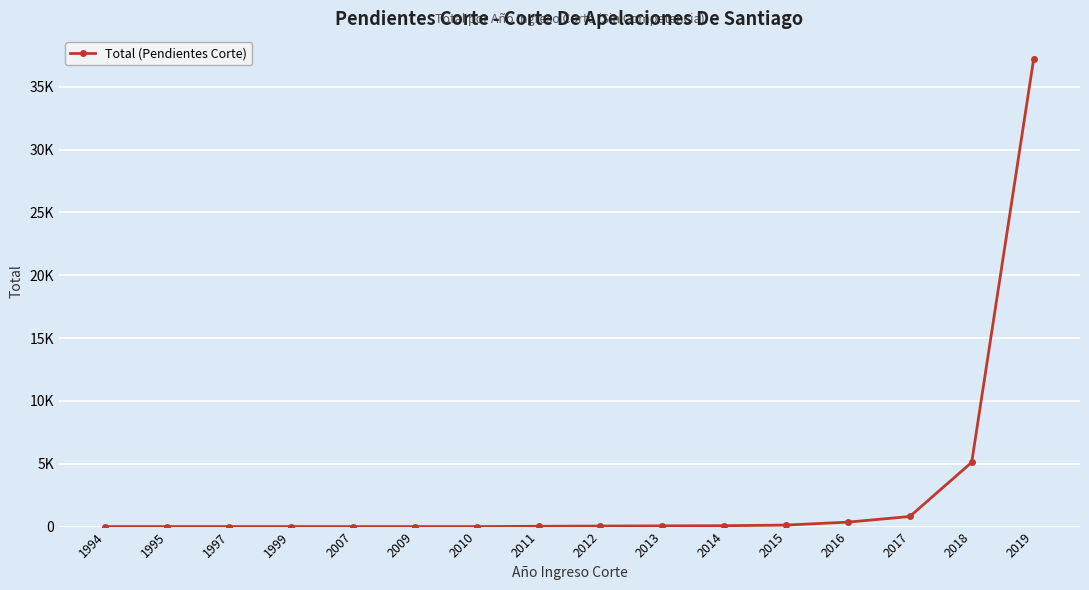

Where does the data first go above 41?

2013